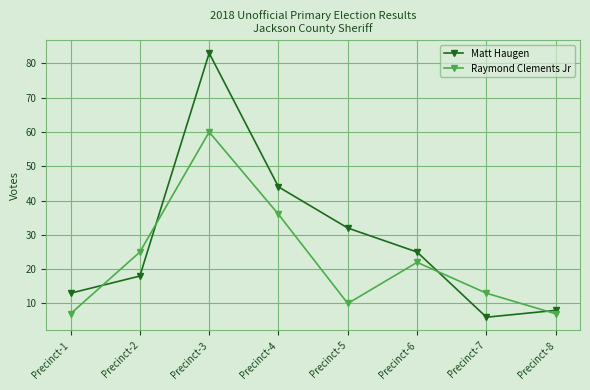

What value does the Matt Haugen series have at Precinct-5, to the nearest 10?

30